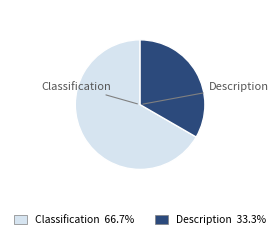

Which slice is the smallest?

Description